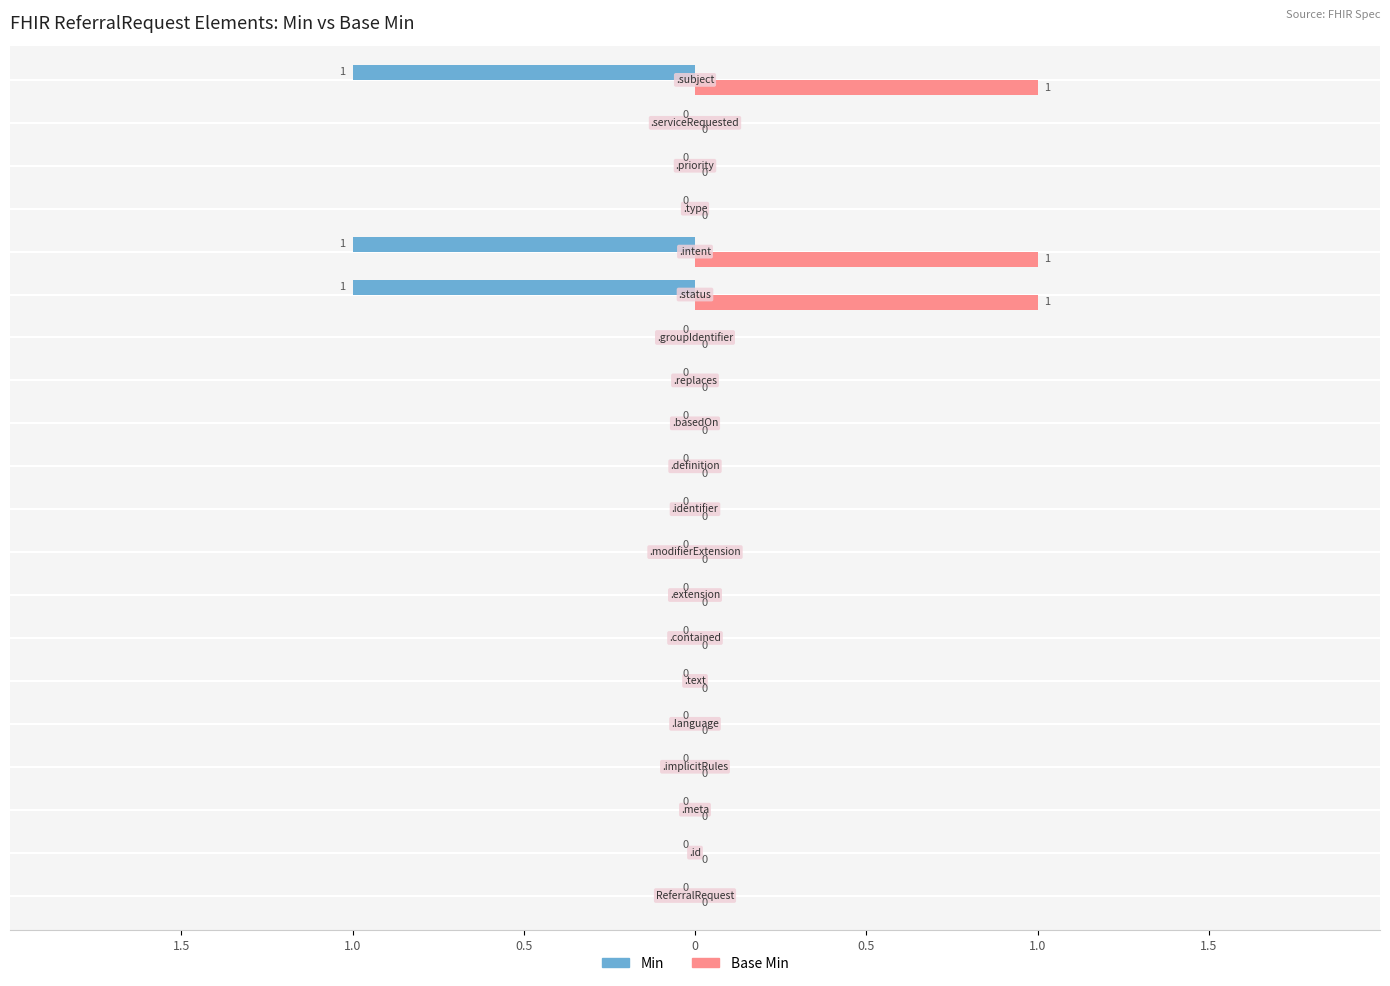

What are all the series names shown in the legend?

Min, Base Min